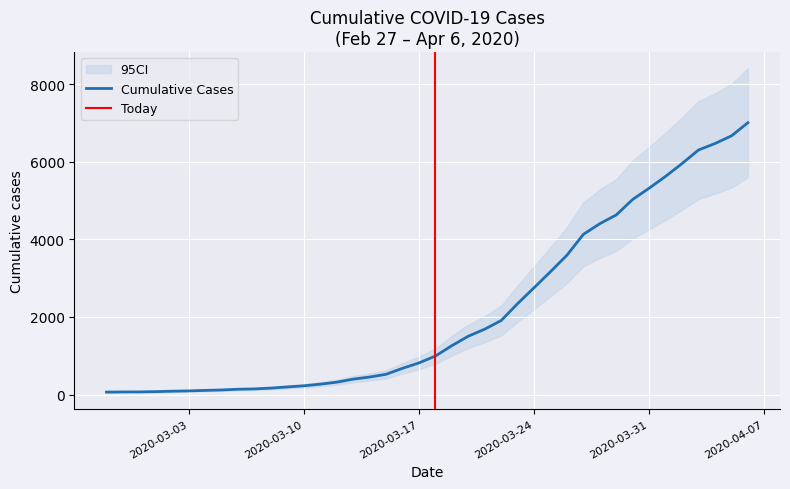

What is the average value?

2144